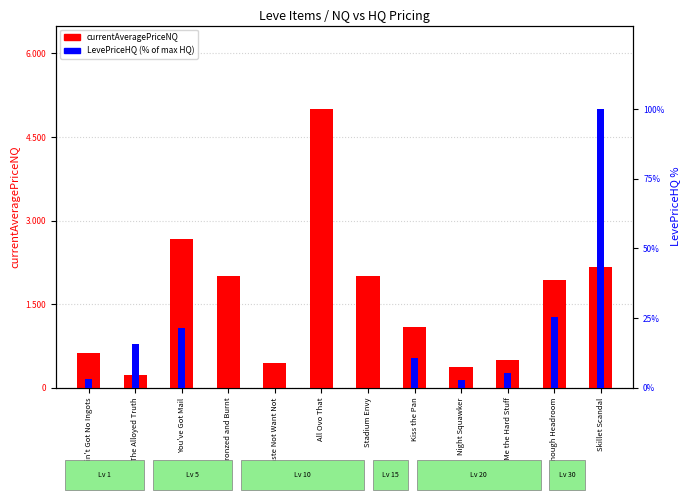

How many data points in currentAveragePriceNQ are less than 1936?

6